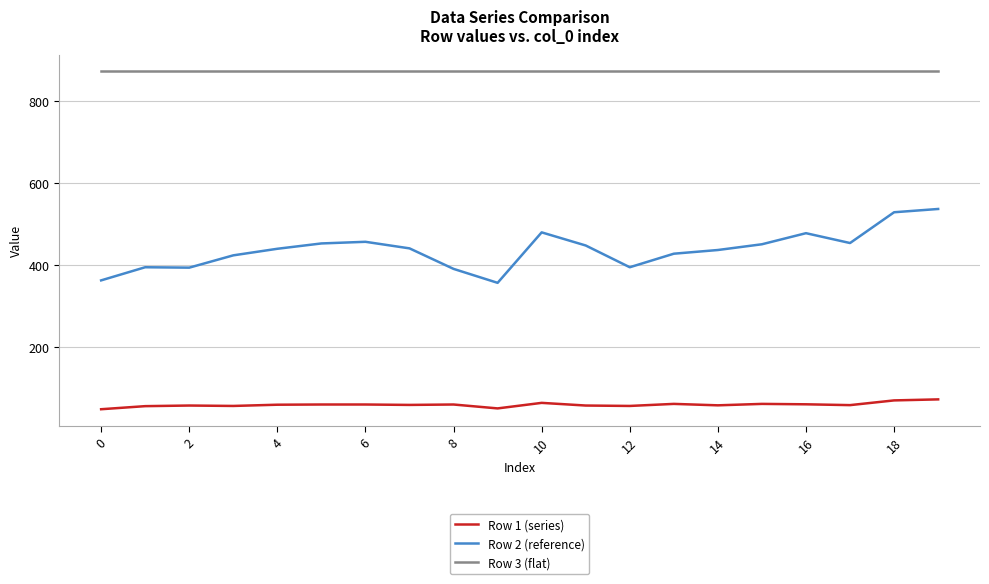

Rank the series by their average value, from highest to lowest.

Row 3 (flat), Row 2 (reference), Row 1 (series)